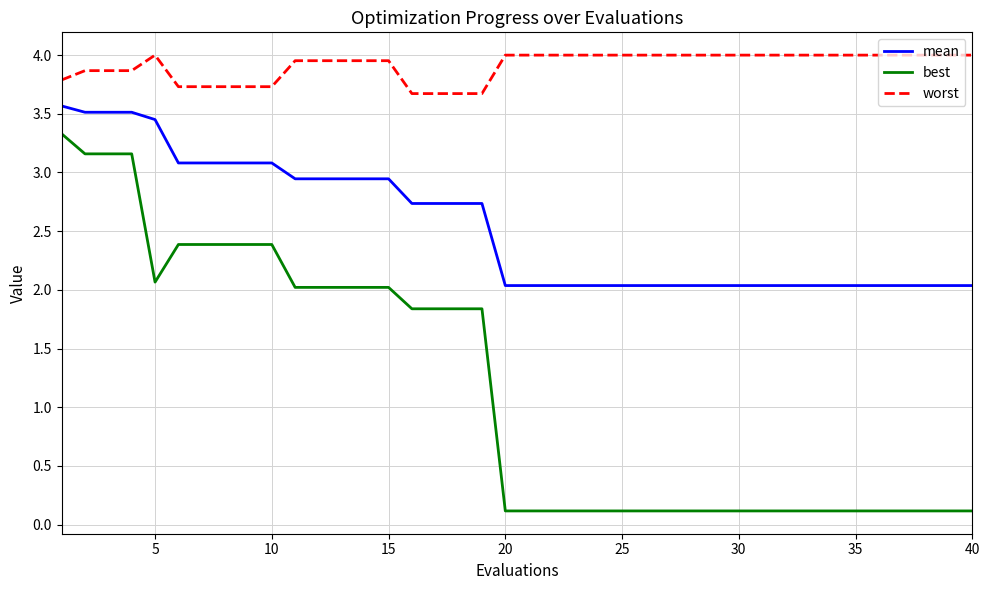

Which series has the largest total across all categories?

worst